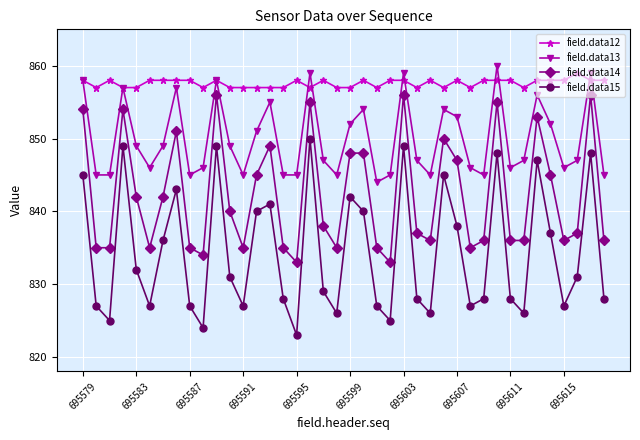

Which series has the largest total across all categories?

field.data12